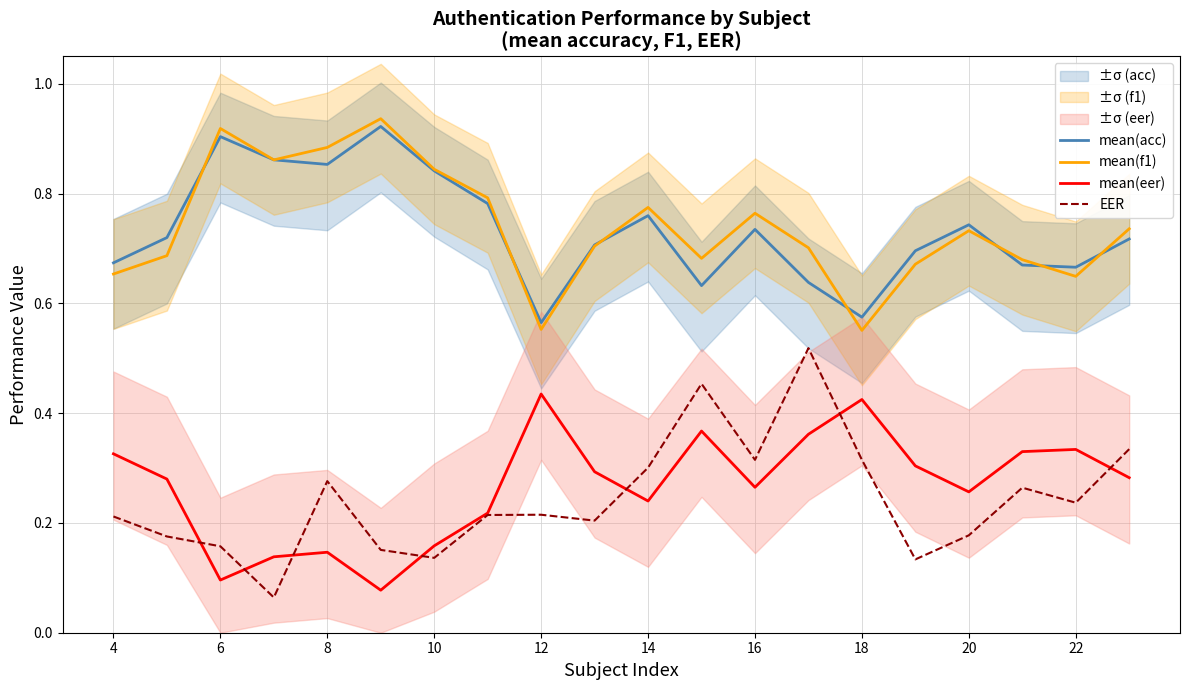

True or false: mean(acc) and mean(eer) intersect in this chart.

False